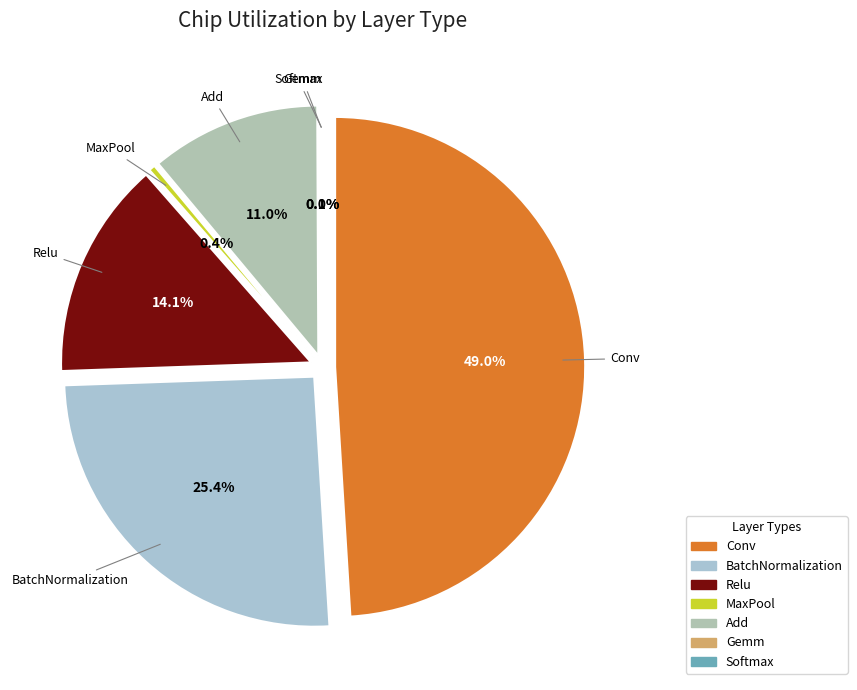

Rank the categories by value from lowest to highest.

Softmax, Gemm, MaxPool, Add, Relu, BatchNormalization, Conv